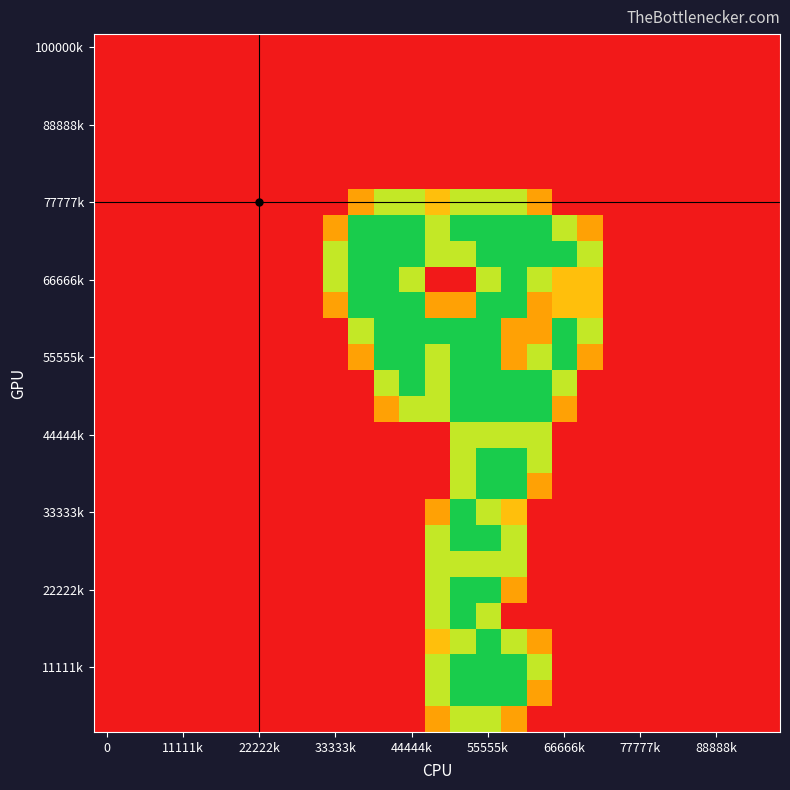

How many categories are shown in the chart?

27